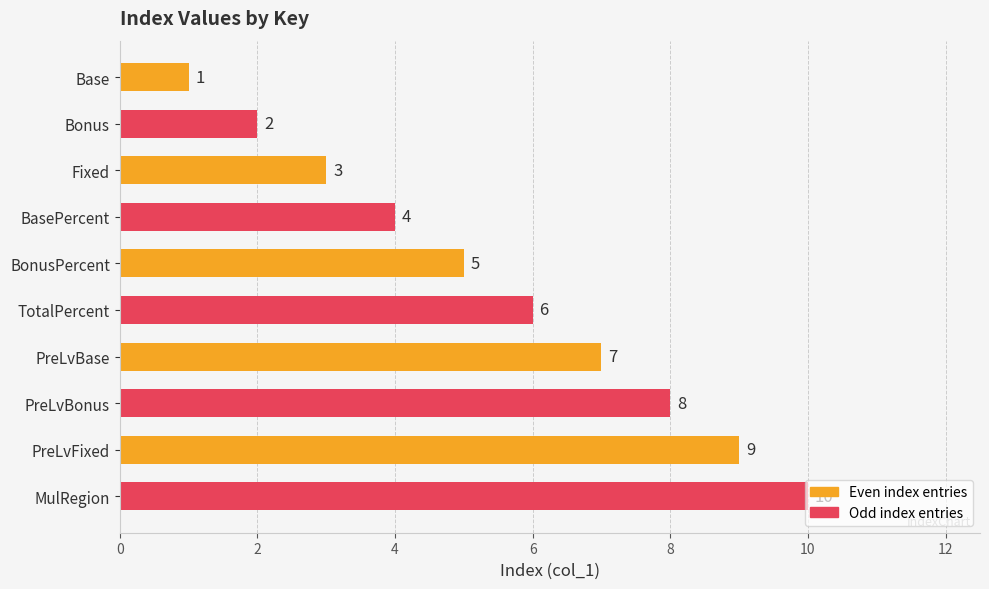

What is the minimum value shown in the chart?

1